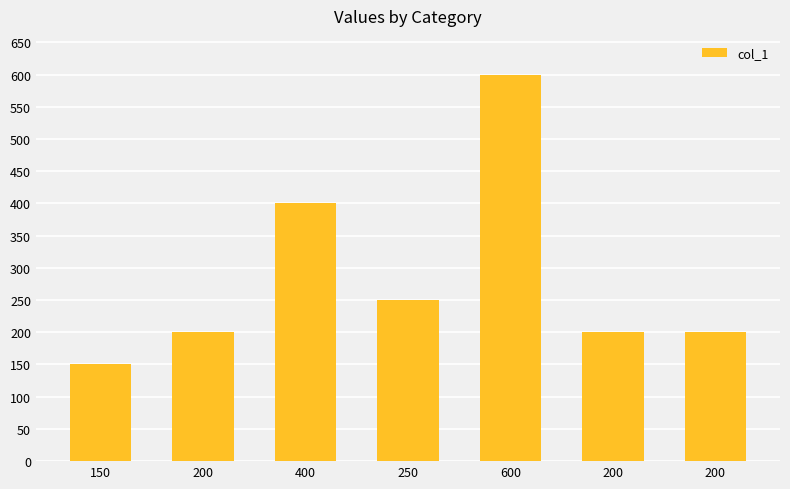

How many categories are shown in the chart?

7